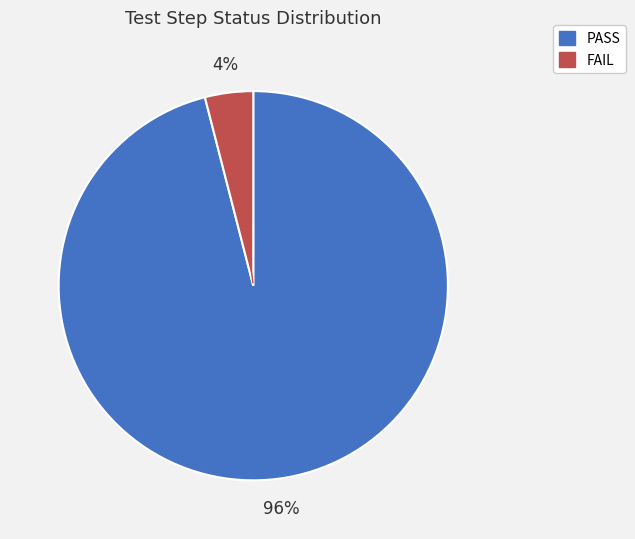

Do FAIL and PASS together represent more than half of the pie?

Yes